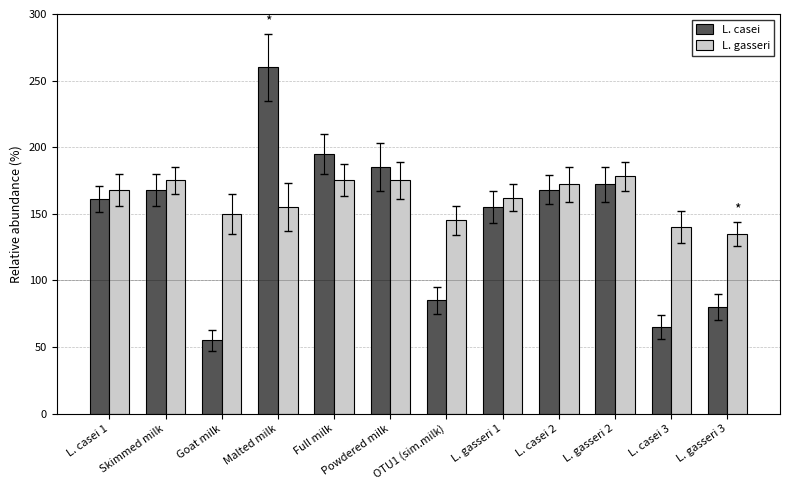

What is the sum of the L. casei values at Full milk and L. gasseri 1?

350